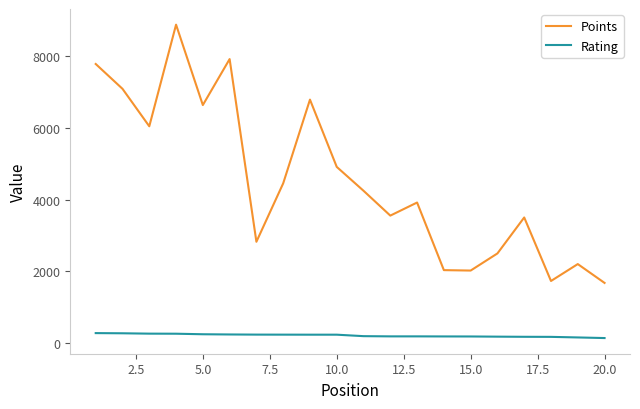

What is the average value of the Rating series?

213